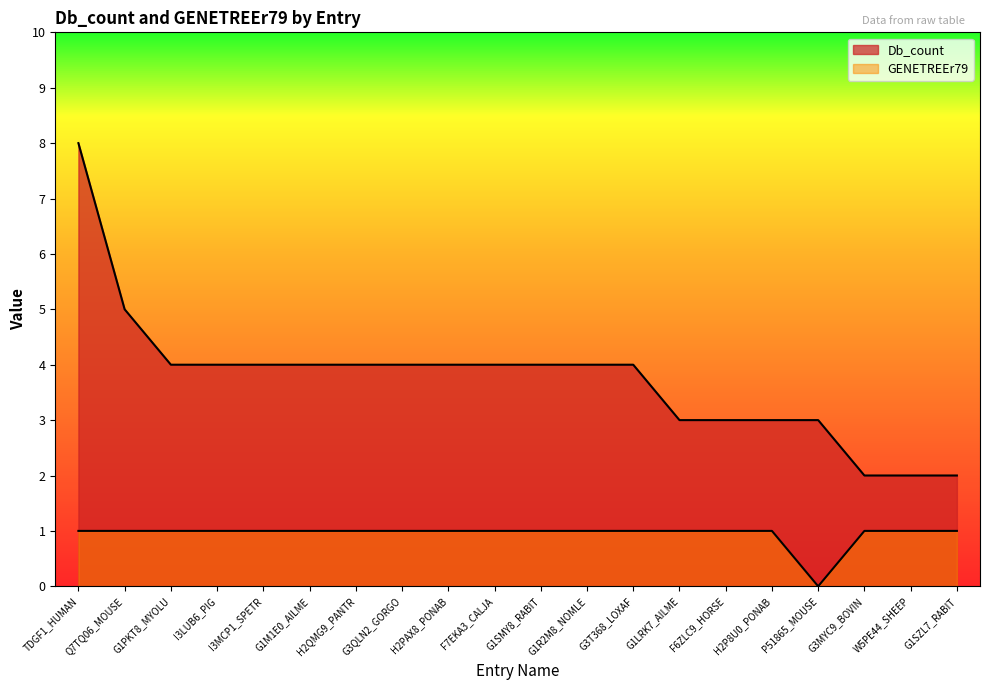

How many lines are shown in the chart?

2